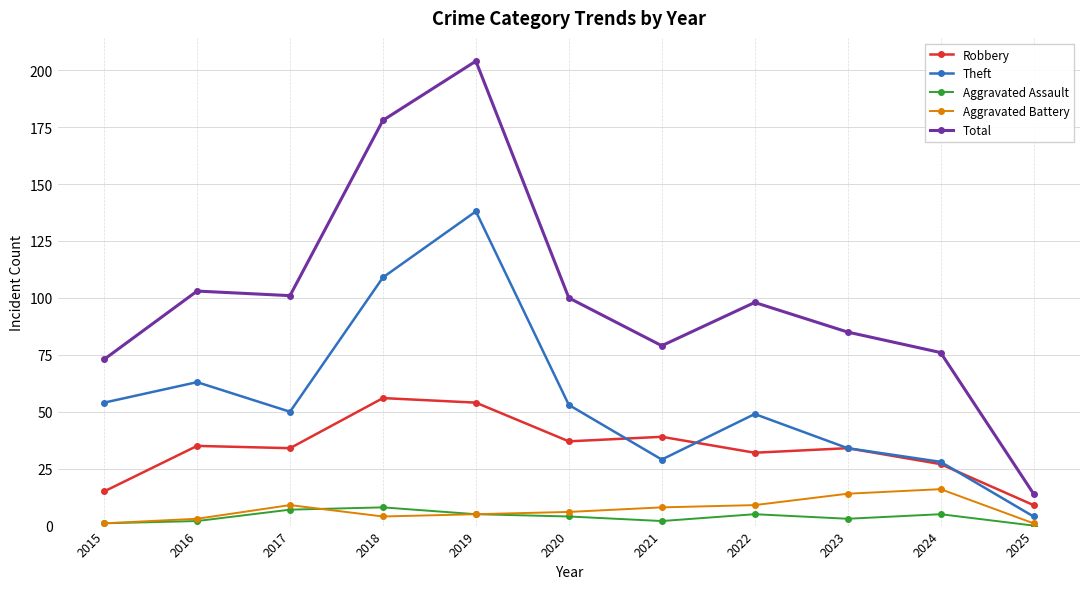

Reading right to left, what are all the values shown in this chart?

Robbery: 9	27	34	32	39	37	54	56	34	35	15
Theft: 4	28	34	49	29	53	138	109	50	63	54
Aggravated Assault: 0	5	3	5	2	4	5	8	7	2	1
Aggravated Battery: 1	16	14	9	8	6	5	4	9	3	1
Total: 14	76	85	98	79	100	204	178	101	103	73